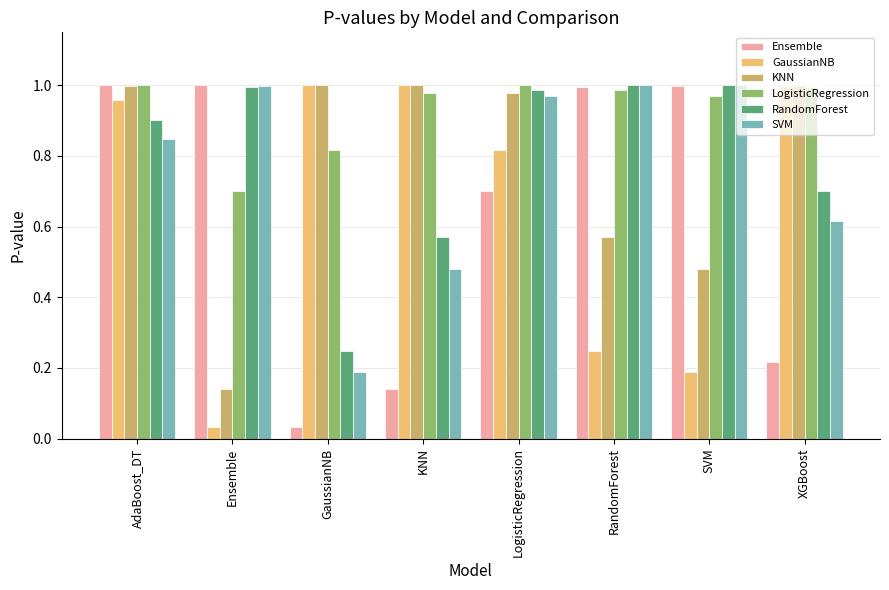

The value of LogisticRegression at AdaBoost_DT is 1.0. True or false?

True